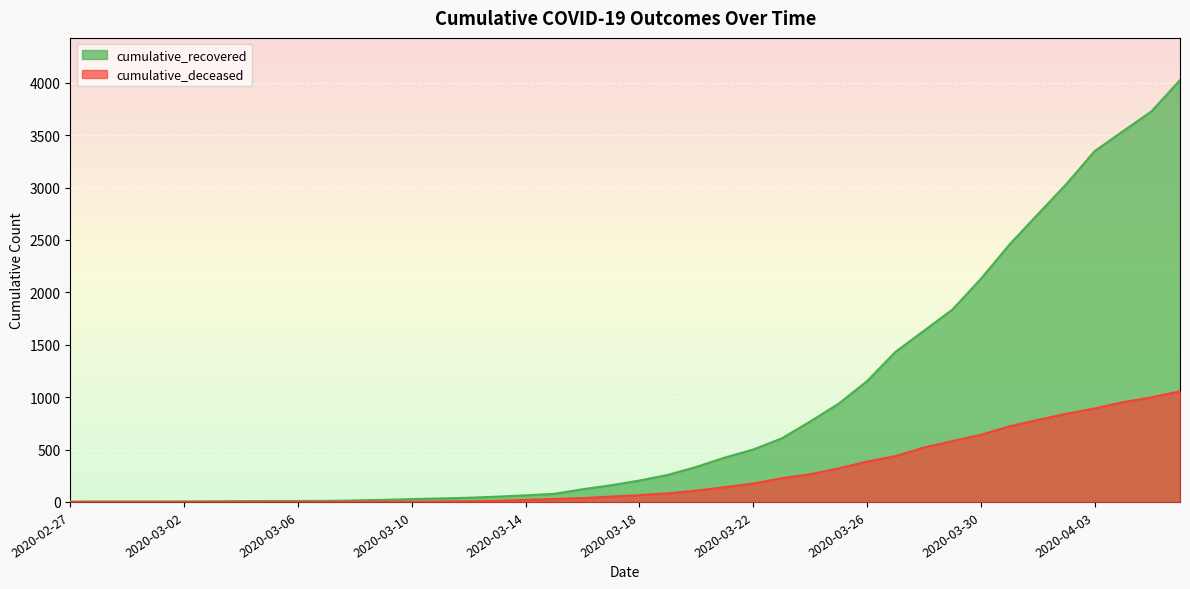

How many data points in cumulative_deceased are above 65?

19